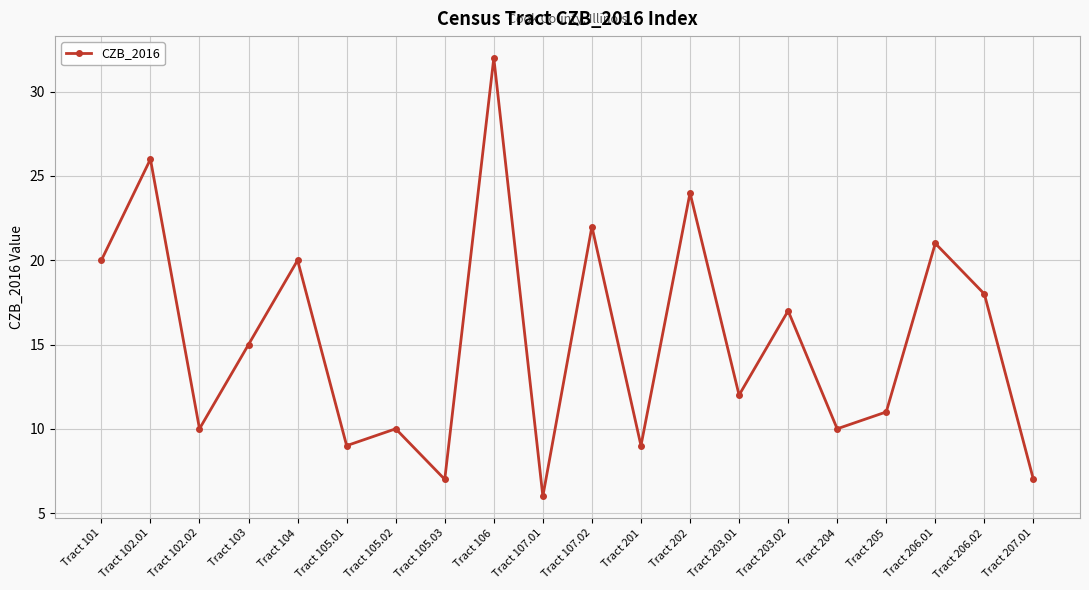

Reading right to left, extract all data points from this chart.

7	18	21	11	10	17	12	24	9	22	6	32	7	10	9	20	15	10	26	20